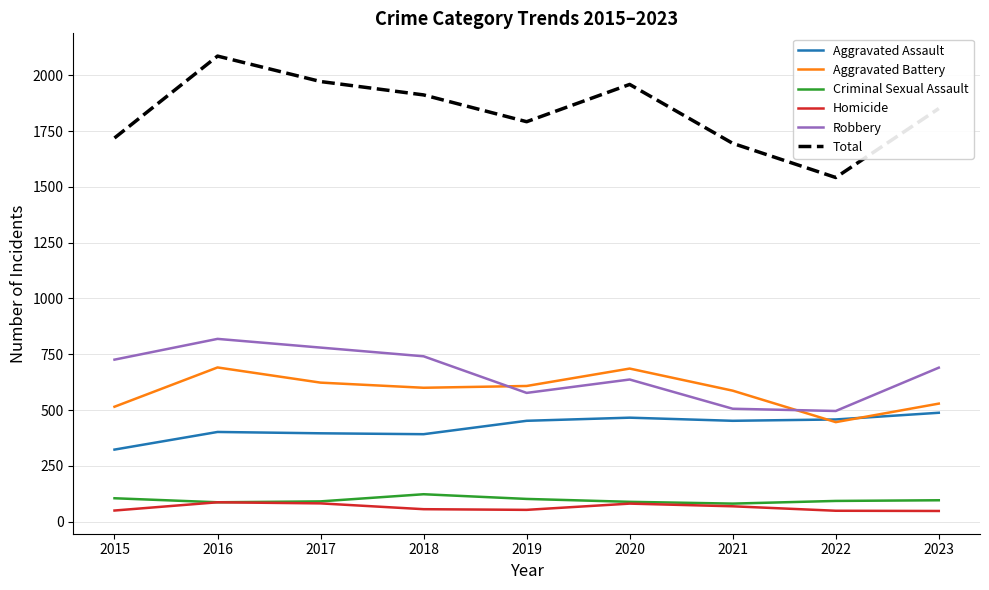

At which label does Robbery first exceed 690?

2015